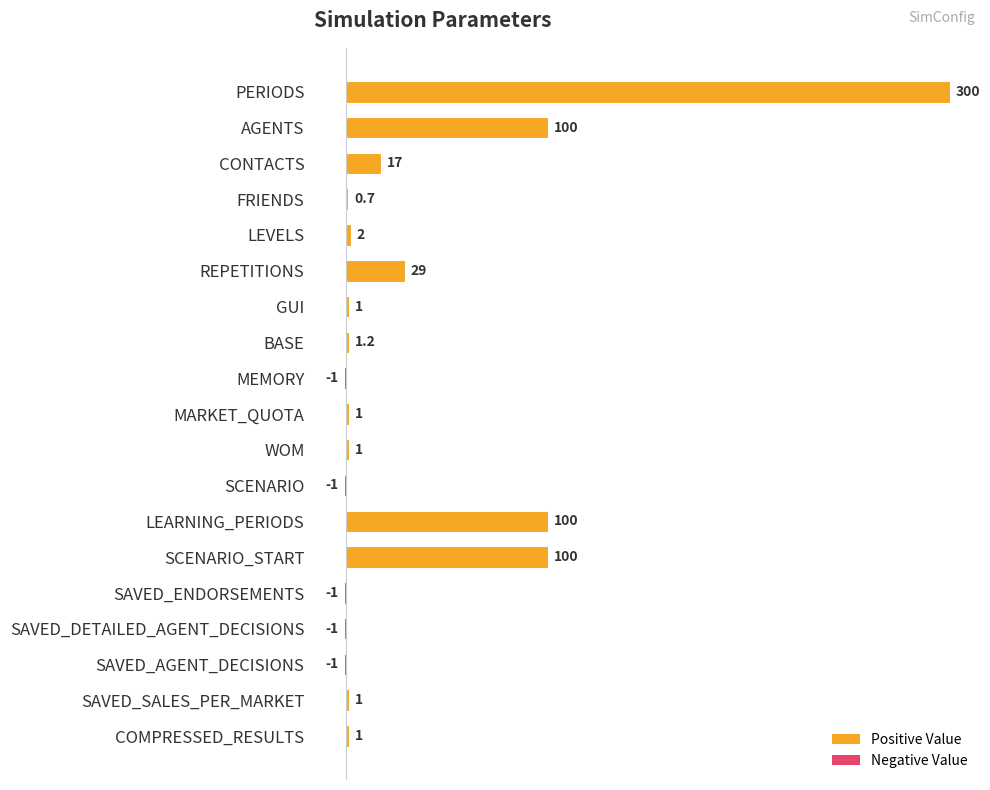

What value does the data have at PERIODS?

300.0